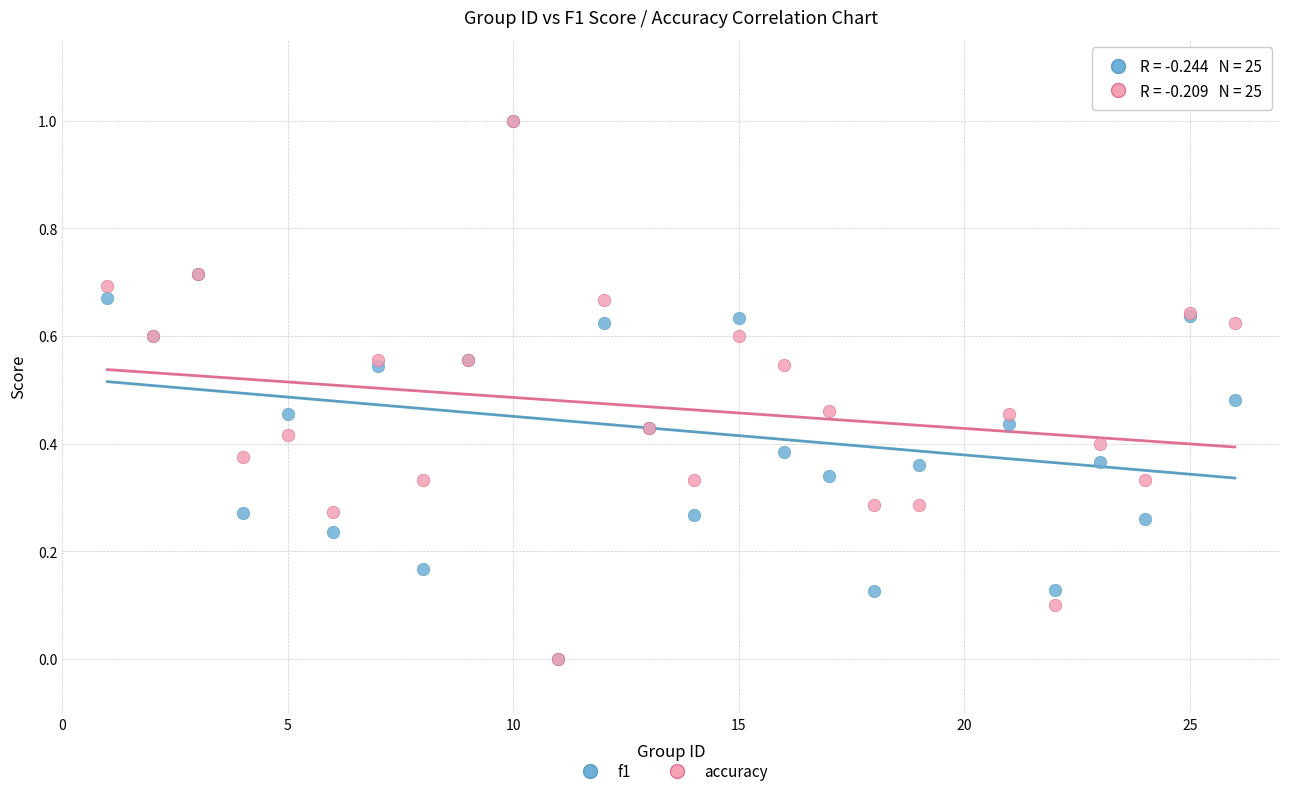

What are all the series names shown in the legend?

f1, accuracy